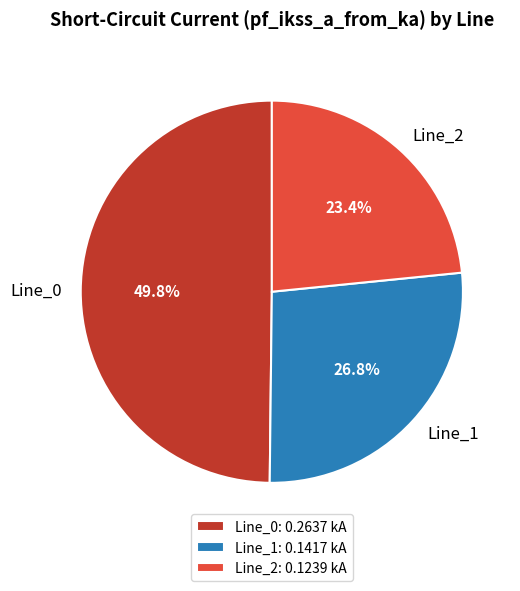

Rank the categories by value from highest to lowest.

Line_0, Line_1, Line_2